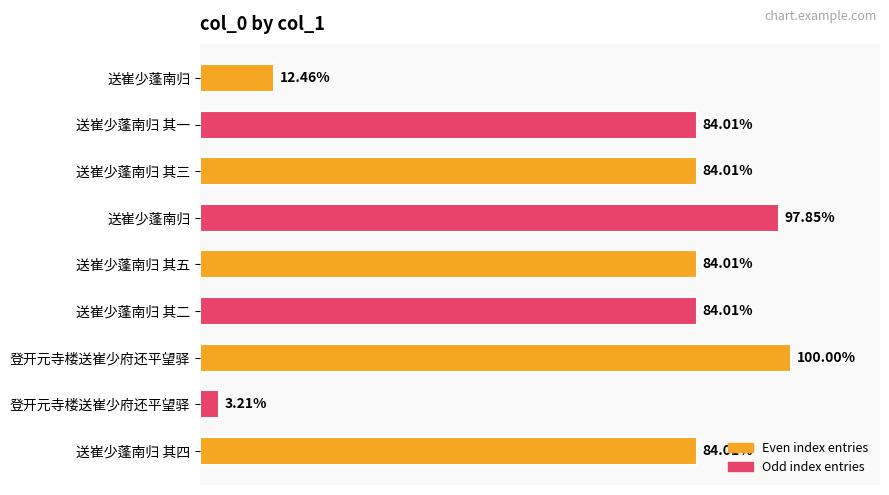

Are the bars horizontal?

Yes